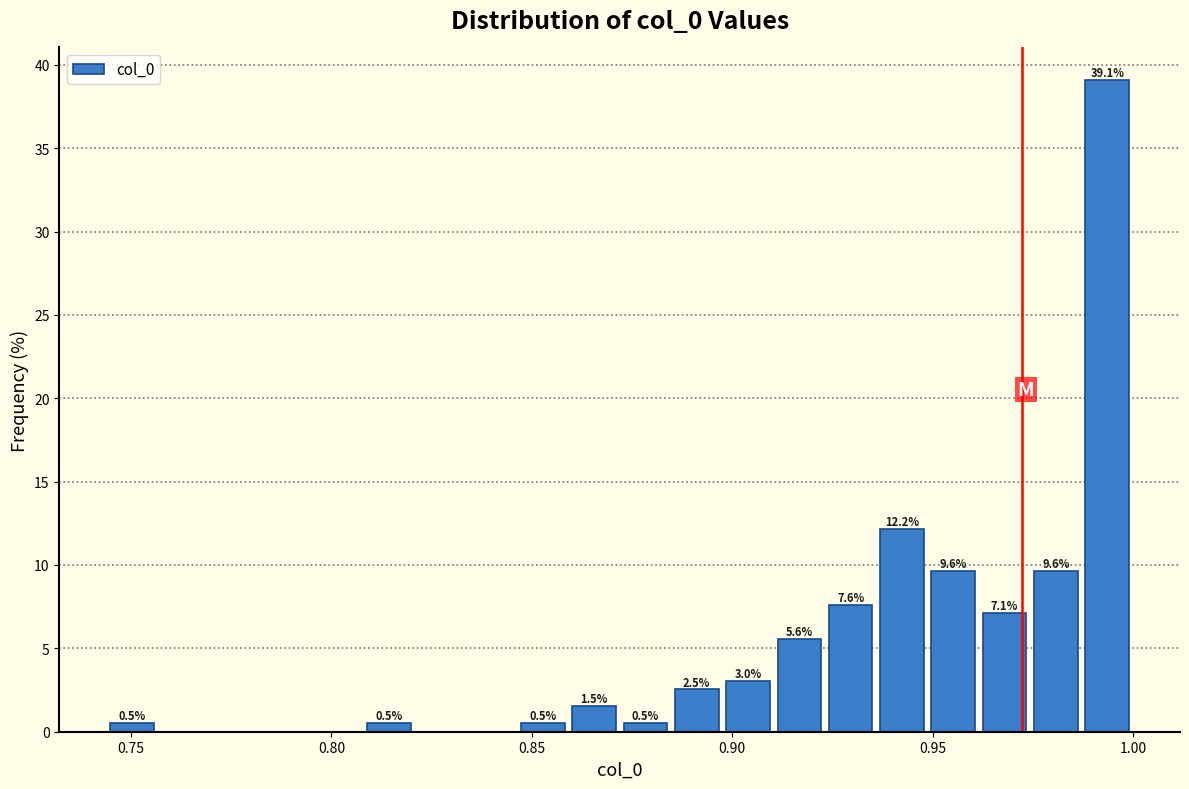

Read against the x-axis, roughly where is the centre of the tallest bar?

0.995